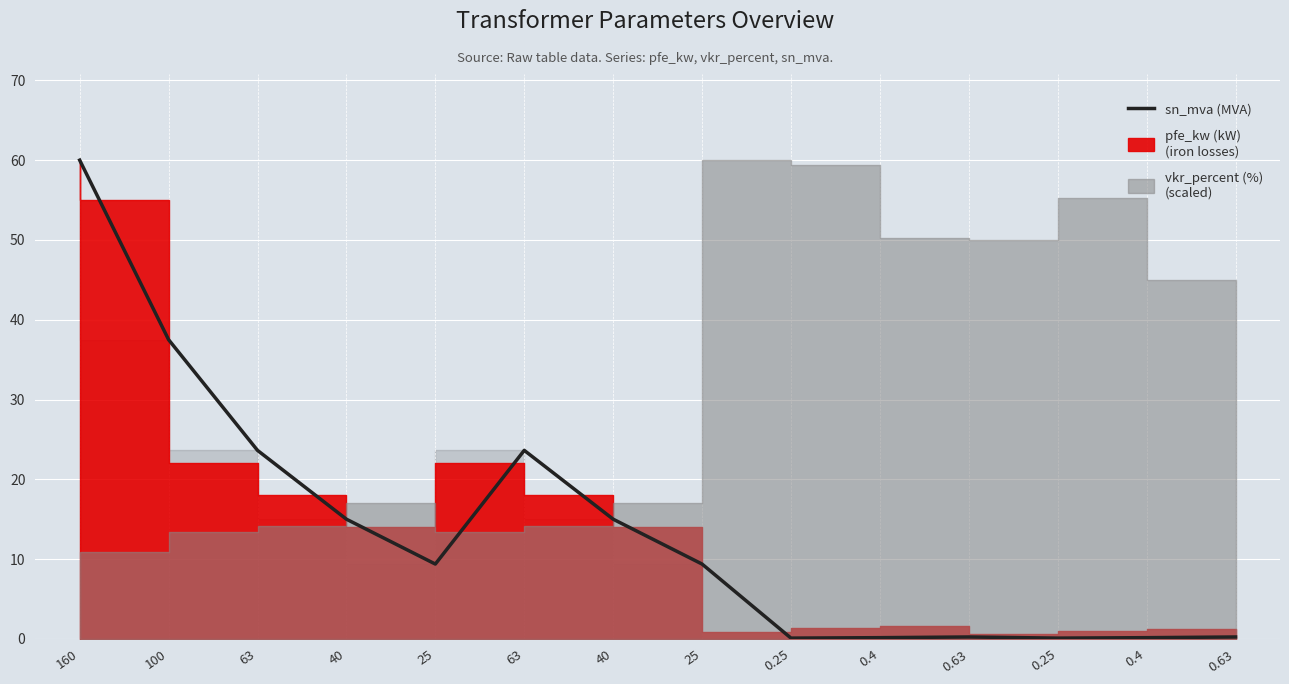

What is the average value?

13.9